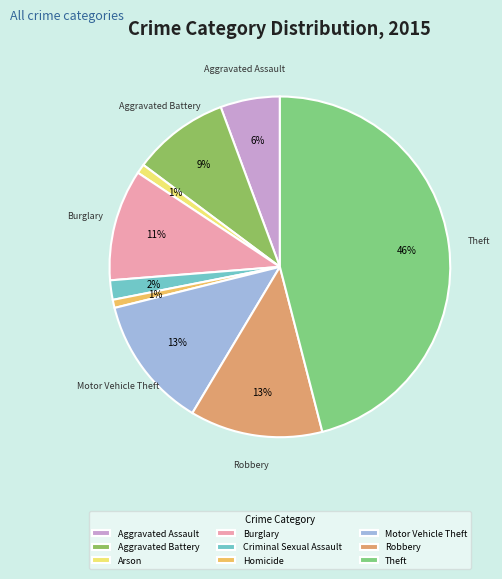

Does Homicide account for over 50% of the chart?

No